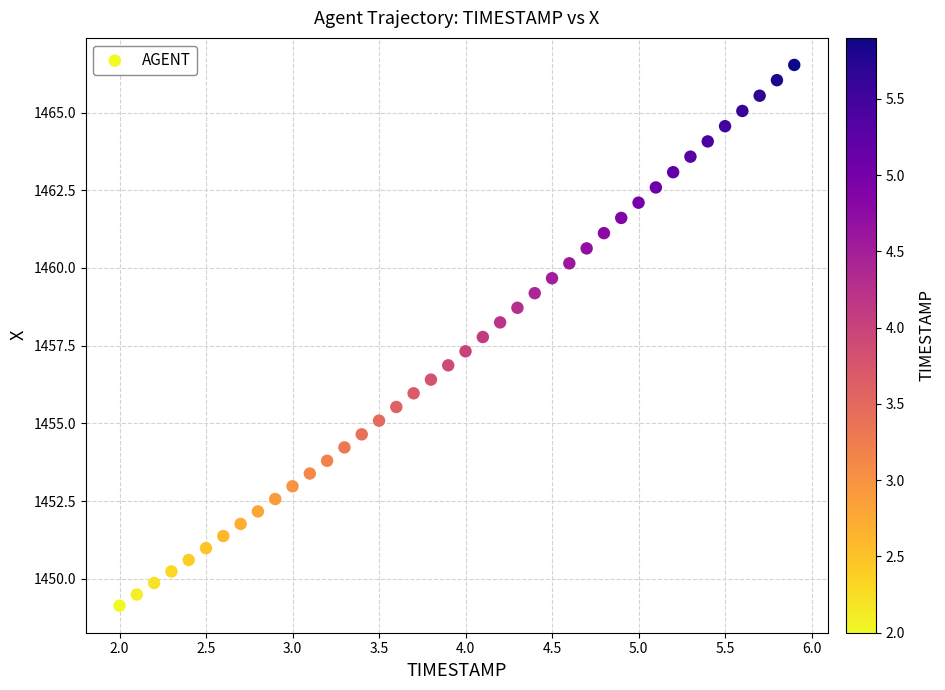

What is the range of Y values (max minus min)?

17.4